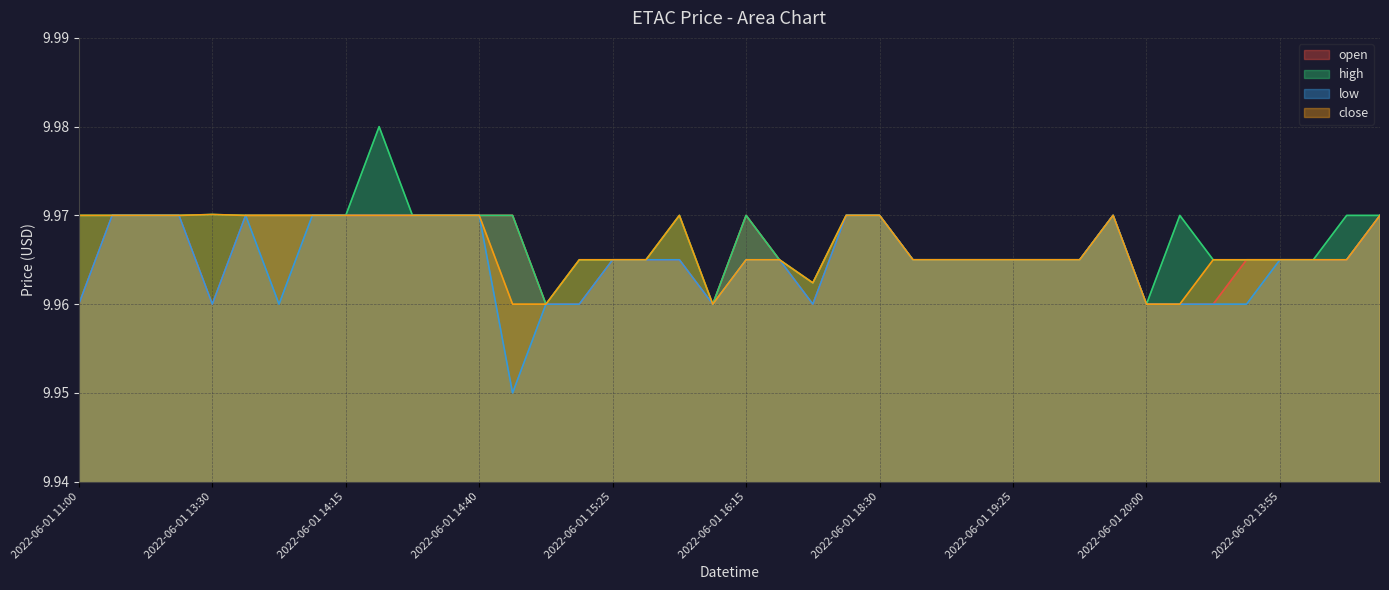

How many lines are shown in the chart?

4